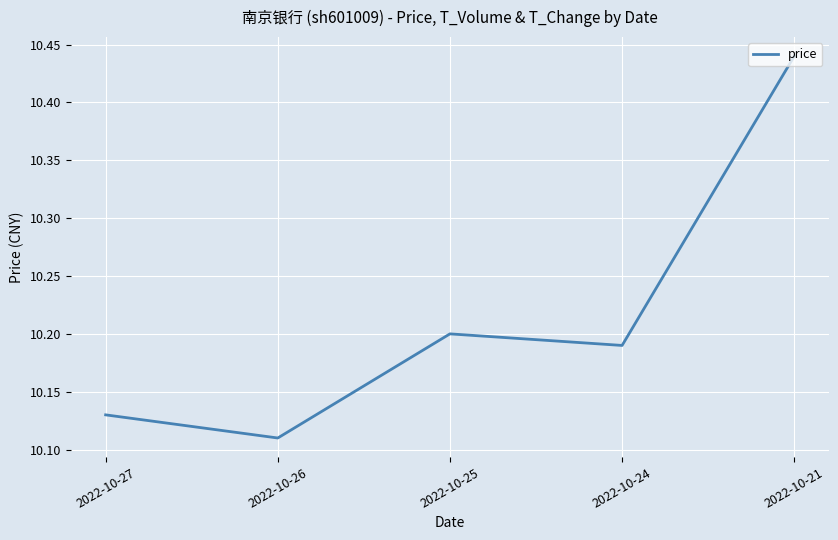

Which category has the highest value across all series?

2022-10-21